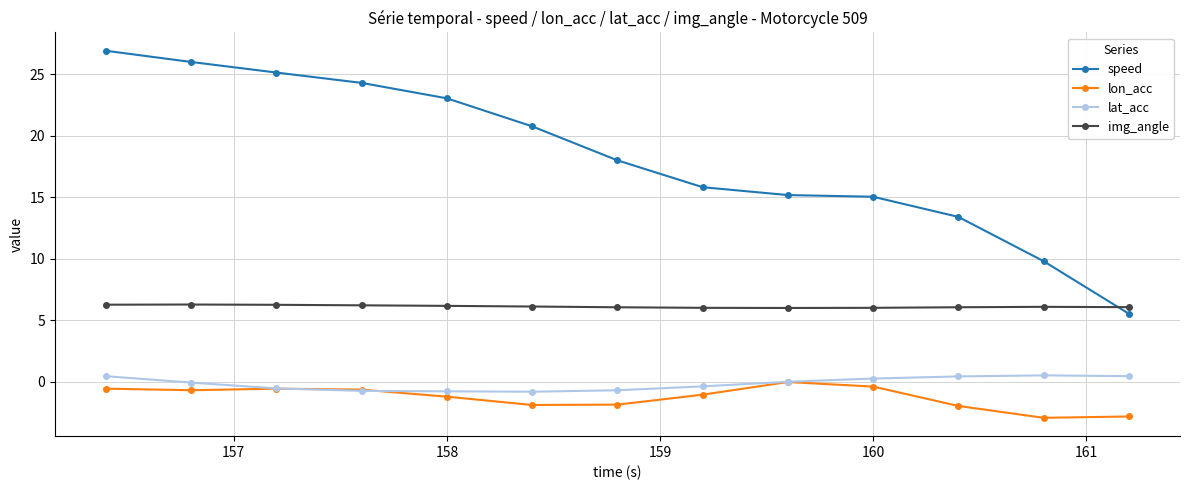

Which series has the largest range (max minus min)?

speed